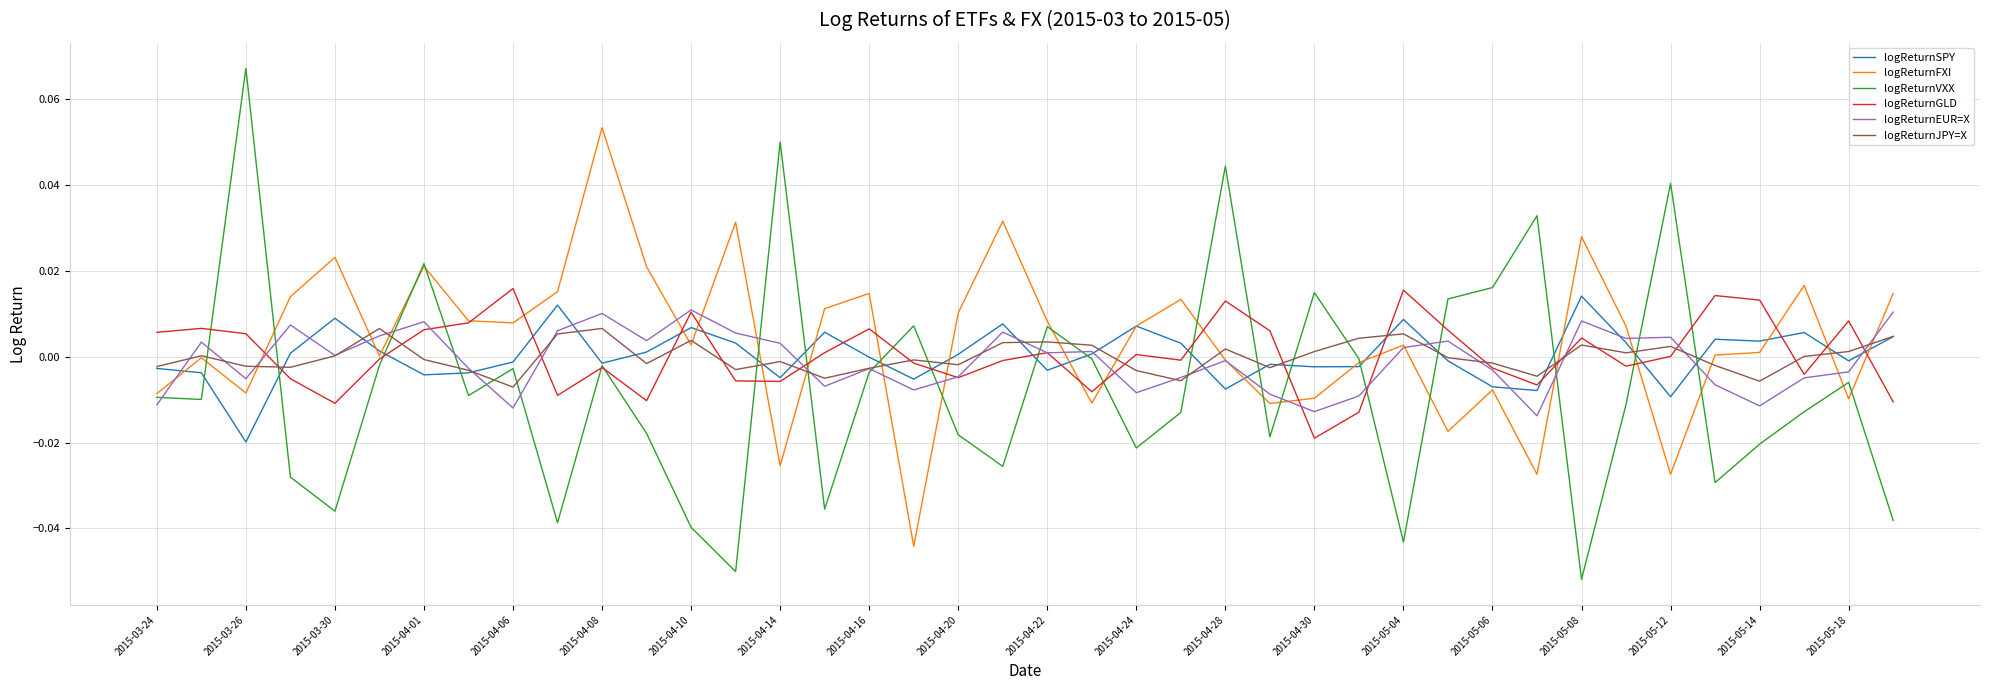

Is this an area chart (filled region under the line)?

No